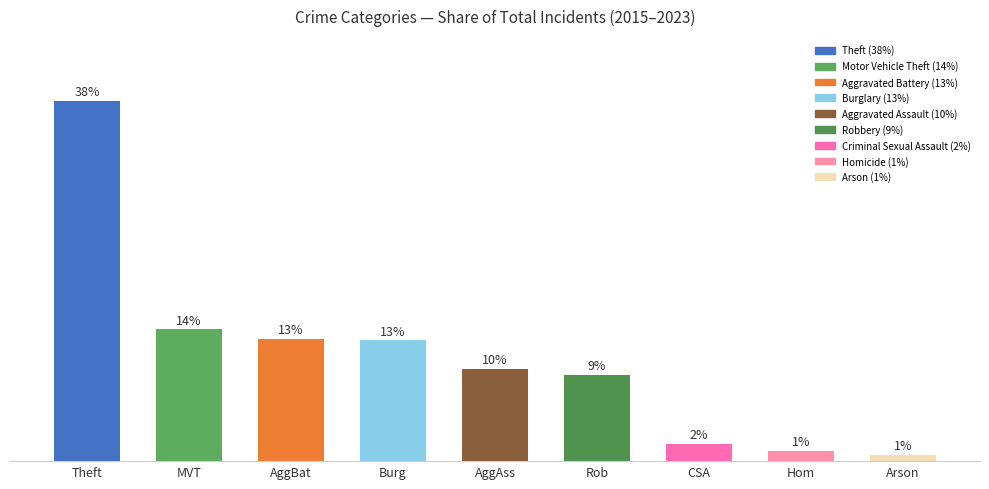

Reading right to left, extract all data points from this chart.

Arson=0.7	Hom=1.1	CSA=1.8	Rob=9.1	AggAss=9.7	Burg=12.8	AggBat=12.9	MVT=13.9	Theft=38.1